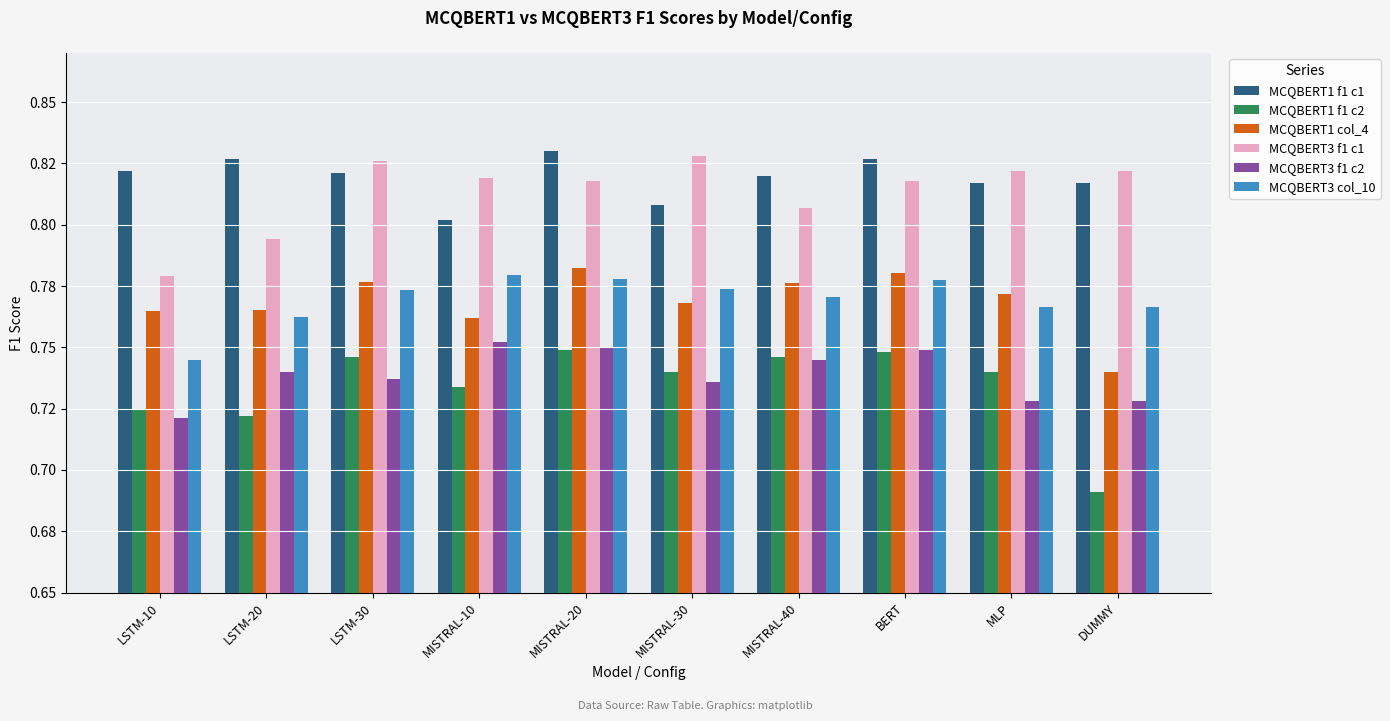

Does the chart contain stacked bars?

No